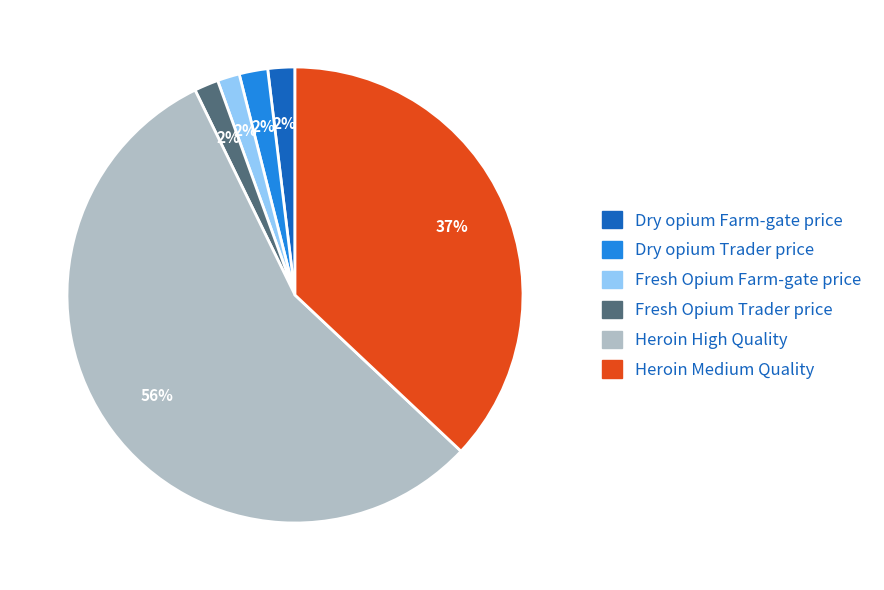

How many segments does this pie chart have?

6